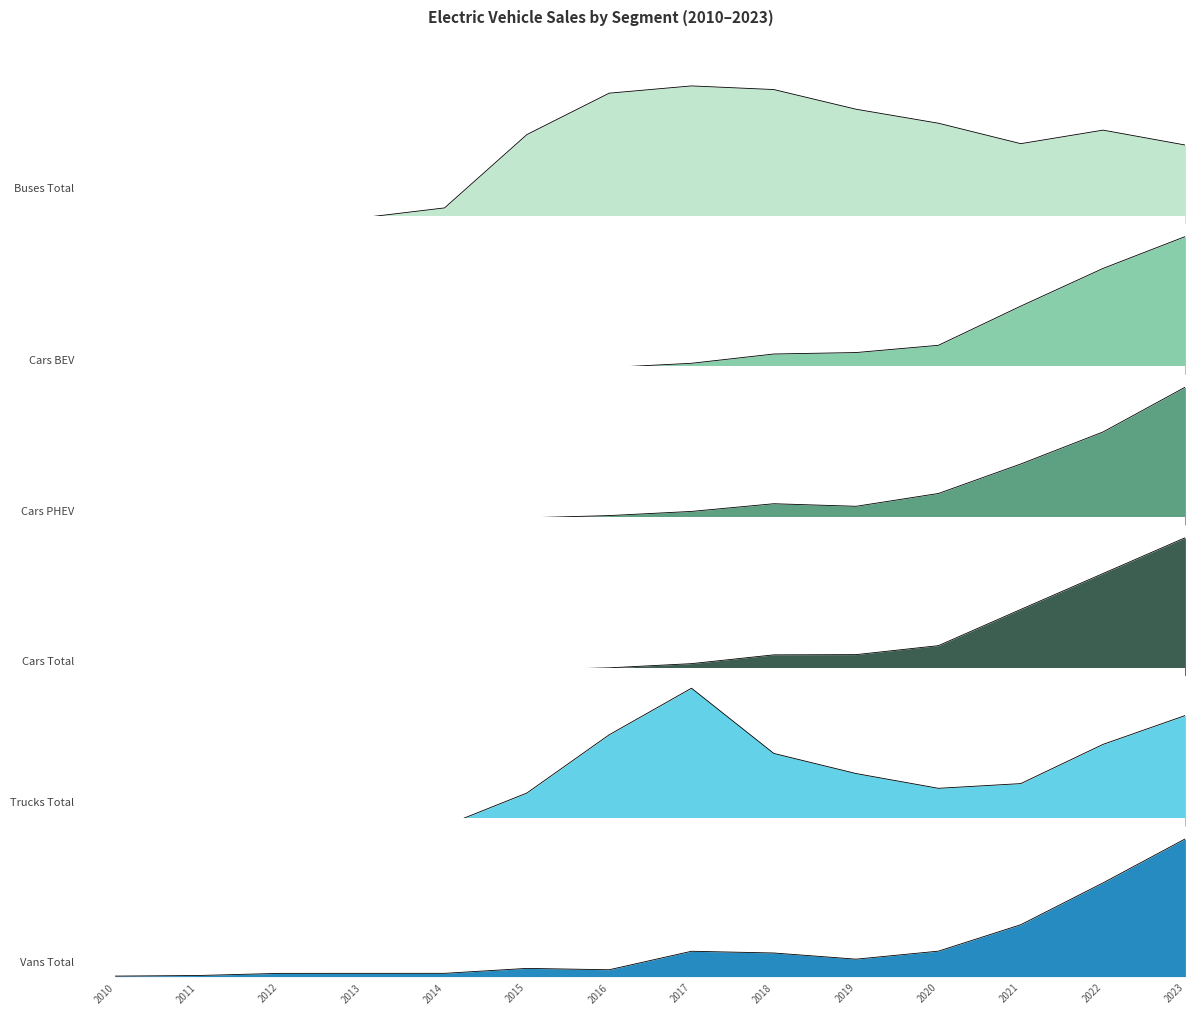

Reading right to left, extract all data points from this chart.

Buses Total: 2023=51200	2022=60900	2021=52100	2020=65400	2019=74500	2018=87310	2017=89680	2016=84952	2015=58000	2014=10301	2013=3900	2012=2010	2011=840	2010=1100
Cars BEV: 2023=9500000	2022=7300000	2021=4700000	2020=2000000	2019=1500000	2018=1400000	2017=760000	2016=470000	2015=330000	2014=200000	2013=110000	2012=59000	2011=40000	2010=7000
Cars PHEV: 2023=4300000	2022=2900000	2021=1900000	2020=980000	2019=580000	2018=660000	2017=420000	2016=290000	2015=220000	2014=130000	2013=91000	2012=61000	2011=9000	2010=450
Cars Total: 2023=13808900	2022=10215000	2021=6616000	2020=2987400	2019=2087500	2018=2064500	2017=1183500	2016=762400	2015=550710	2014=330094	2013=201046	2012=120030	2011=49038	2010=7479
Trucks Total: 2023=56960	2022=42080	2021=21860	2020=19431	2019=27032	2018=37401	2017=71002	2016=47000	2015=17000	2014=55	2013=40	2012=28	2011=200	2010=37
Vans Total: 2023=468600	2022=318710	2021=176384	2020=86560	2019=59295	2018=80286	2017=86166	2016=23269	2015=27920	2014=11105	2013=11055	2012=11011	2011=3700	2010=1702